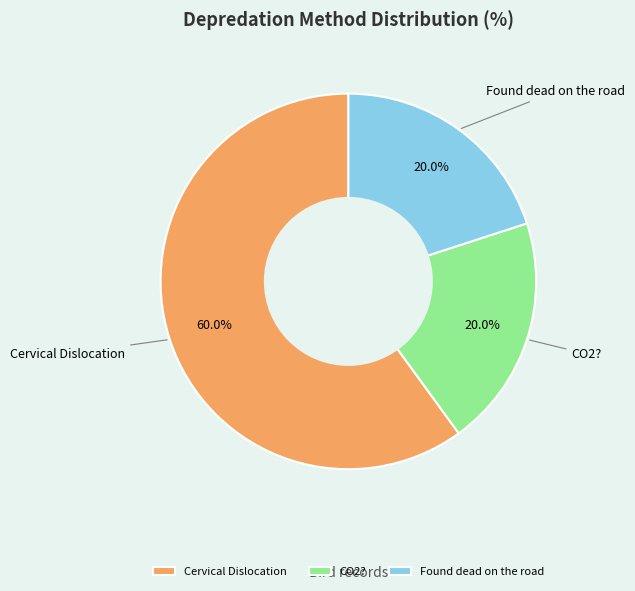

Which slice is the largest?

Cervical Dislocation